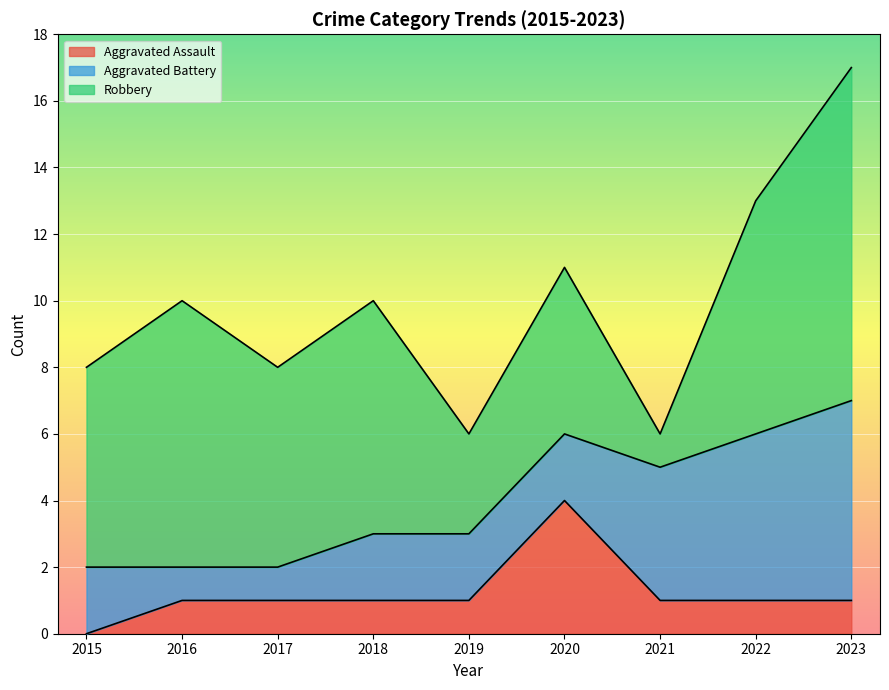

Between 2016 and 2019, which is larger?

2016